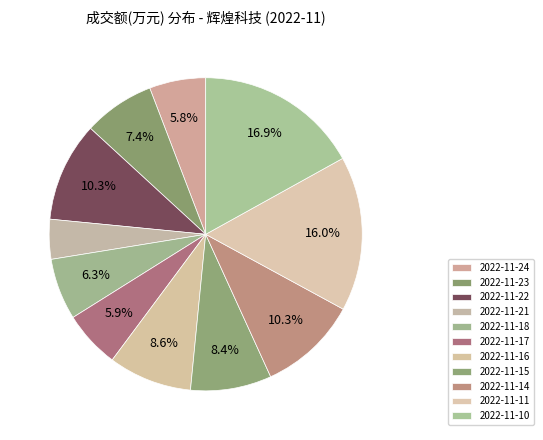

Does 2022-11-15 account for over 50% of the chart?

No